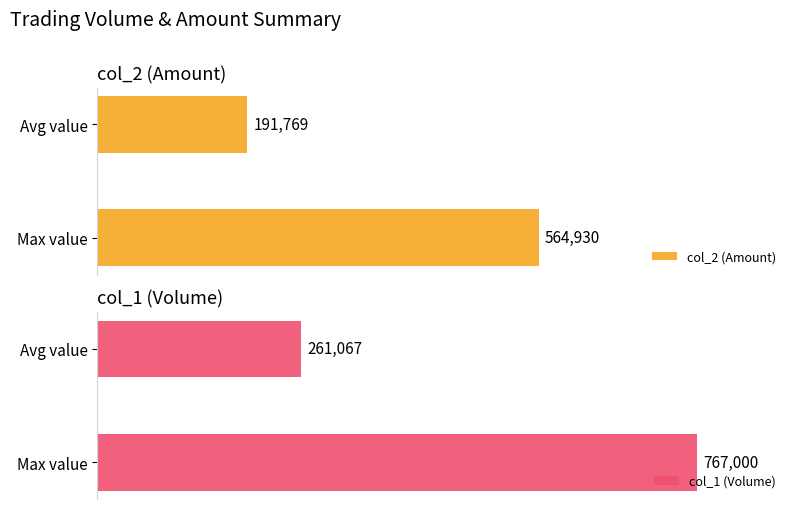

Rank the series by their maximum value, from highest to lowest.

col_1 (Volume), col_2 (Amount)